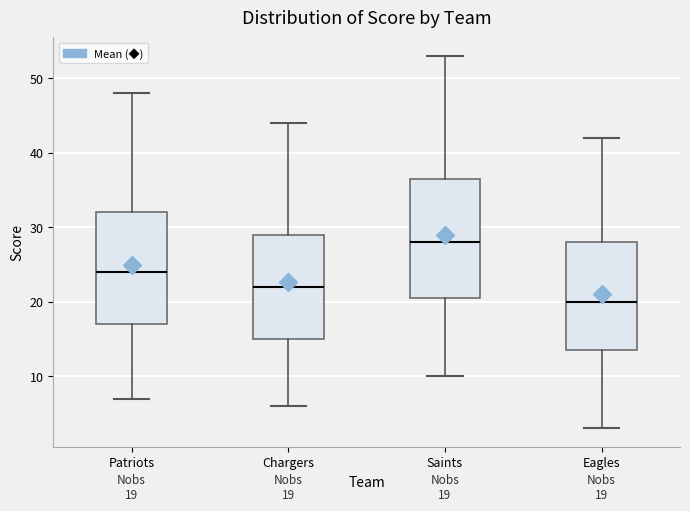

Which box has the lowest median line?

Eagles